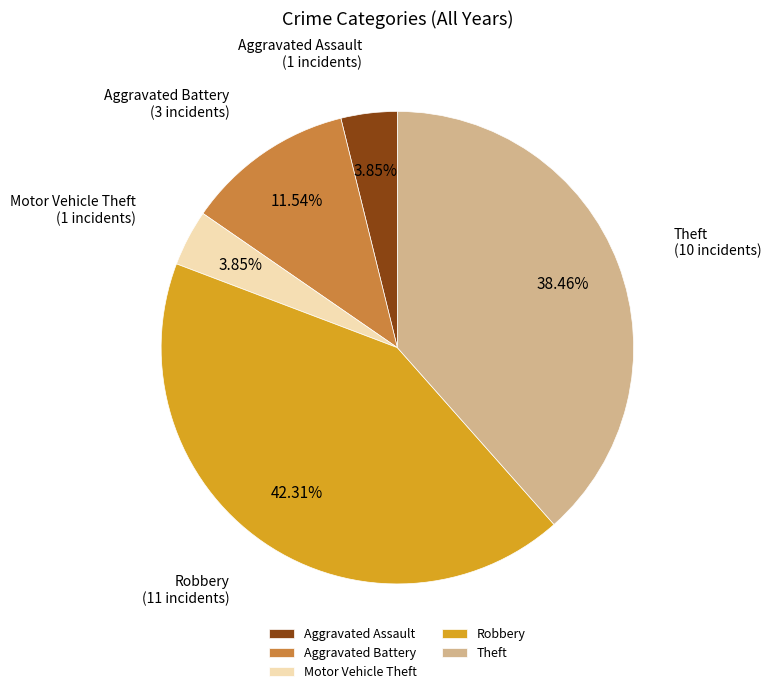

Which slice is the largest?

Robbery